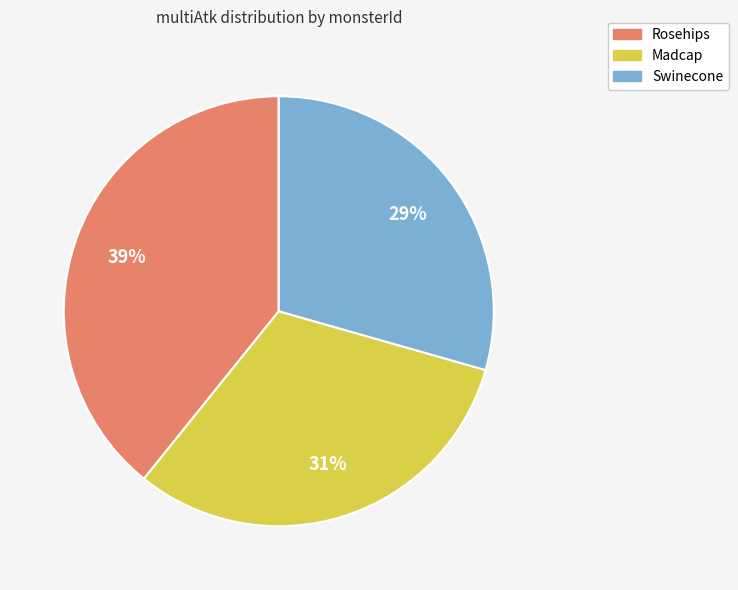

Is the sum of Rosehips and Madcap greater than half?

Yes